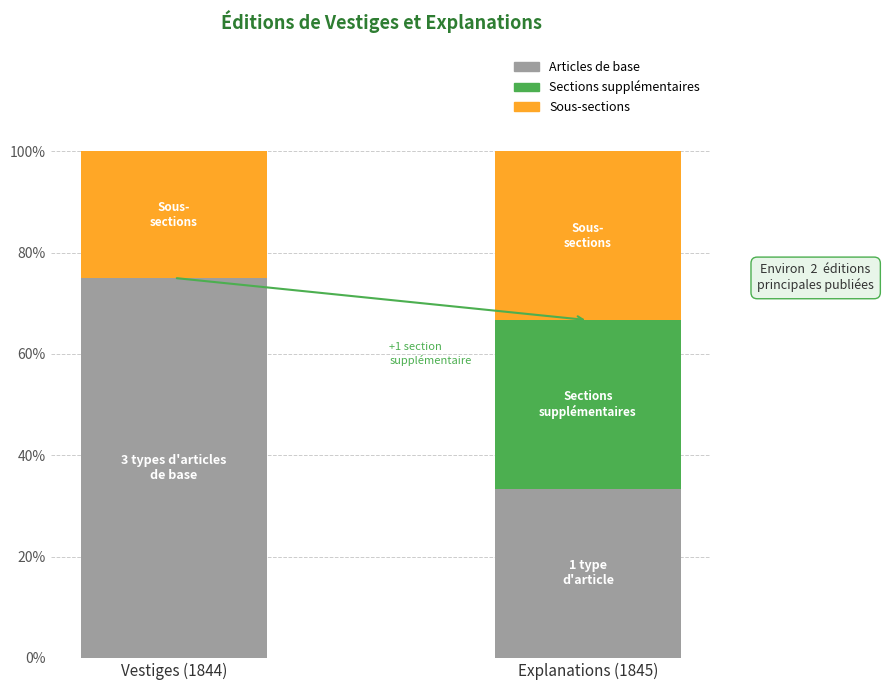

How many series are shown in this chart?

3